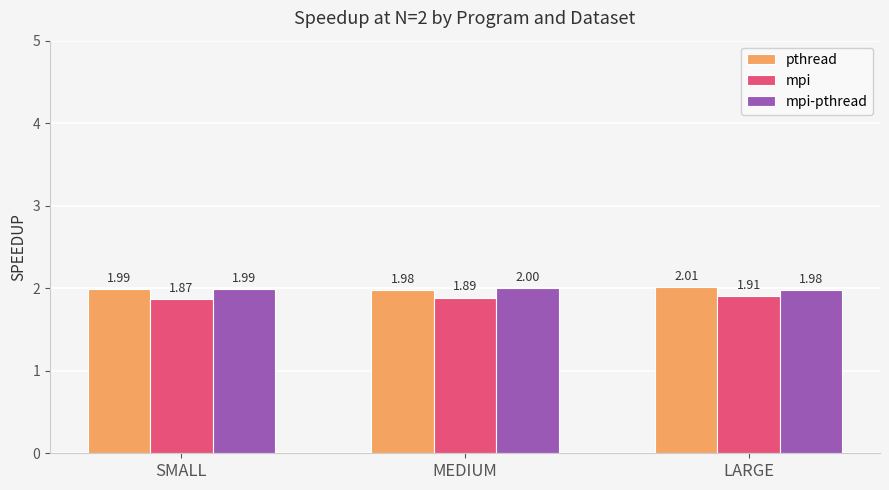

True or false: mpi-pthread has a value of 2.7 at SMALL.

False